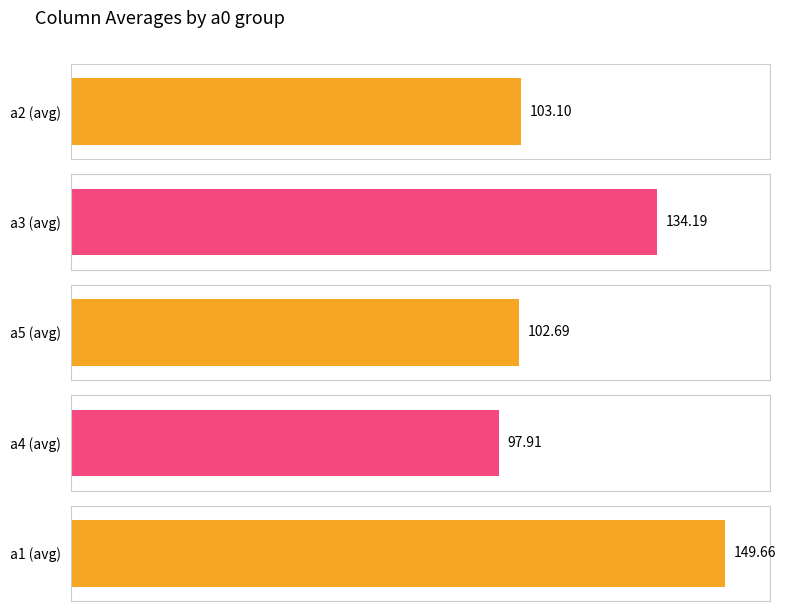

Which series has the largest range (max minus min)?

a1